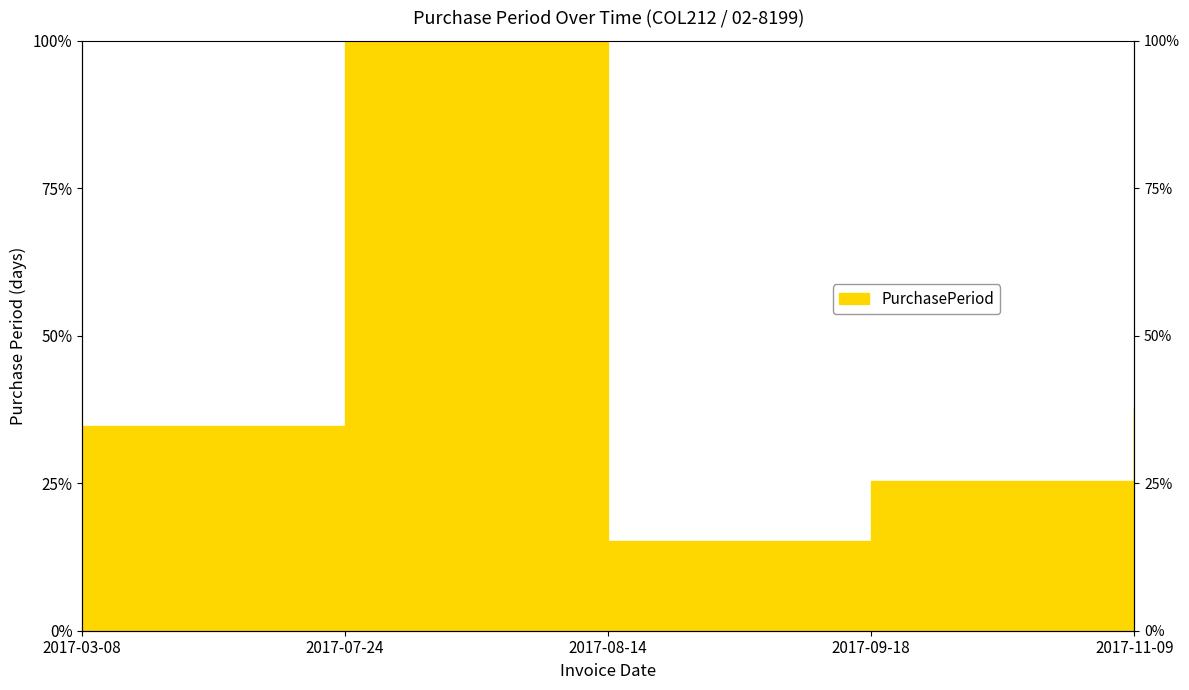

At which label is the value closest to 57?

2017-11-09